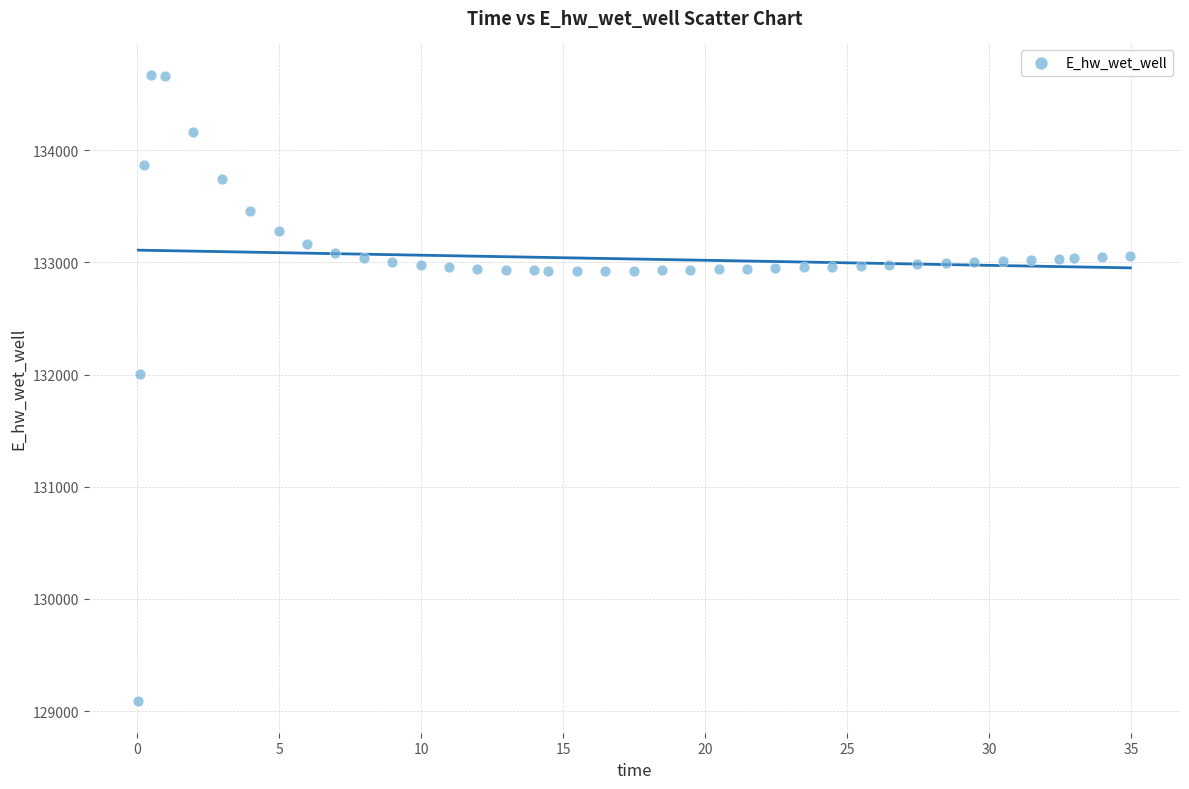

What is the range of Y values (max minus min)?

5585.0